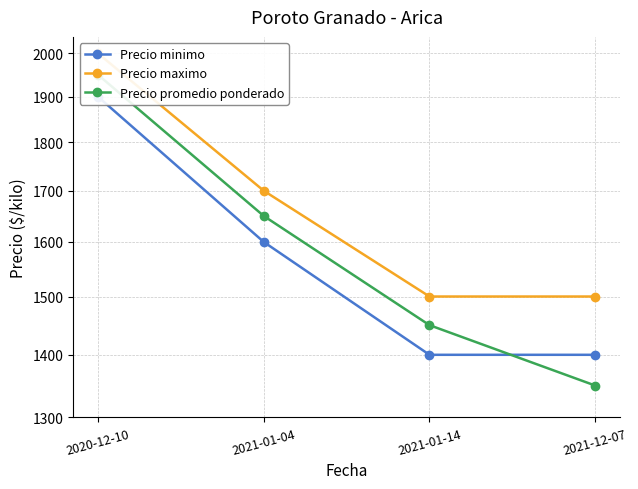

Count the Precio minimo values in the range 1400 to 1900.

4